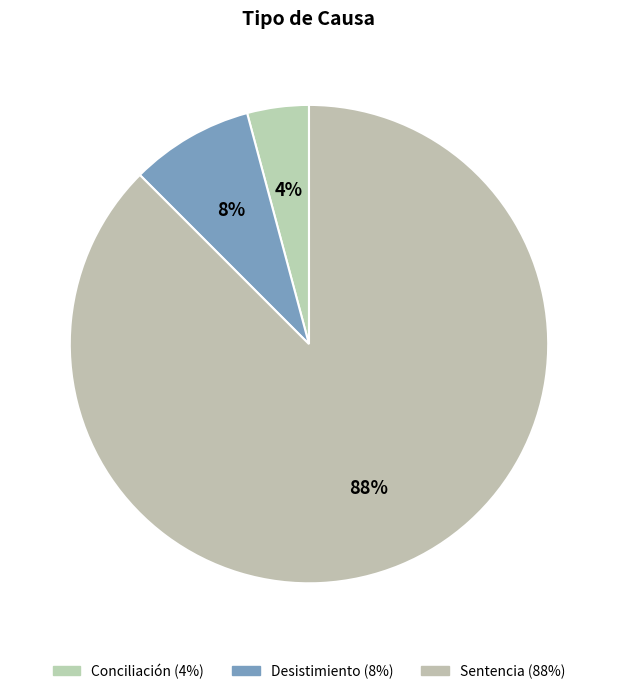

Rank the categories by value from lowest to highest.

Conciliación, Desistimiento, Sentencia